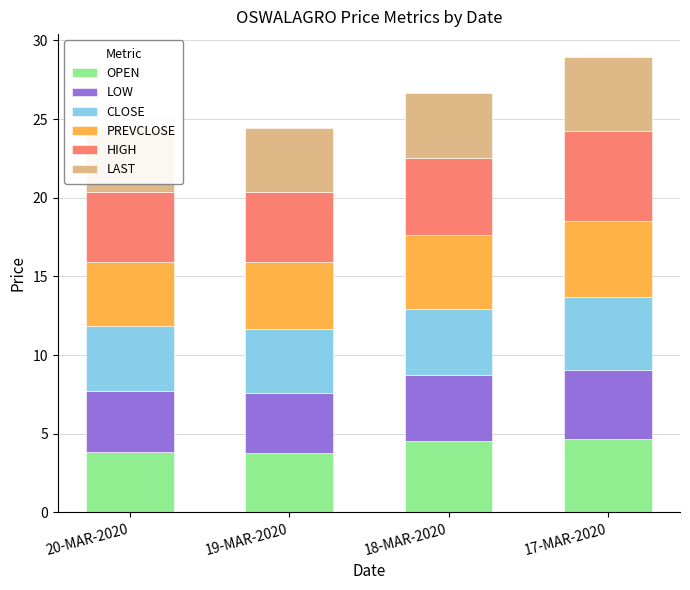

Is it true that OPEN equals 6.4 at 17-MAR-2020?

False